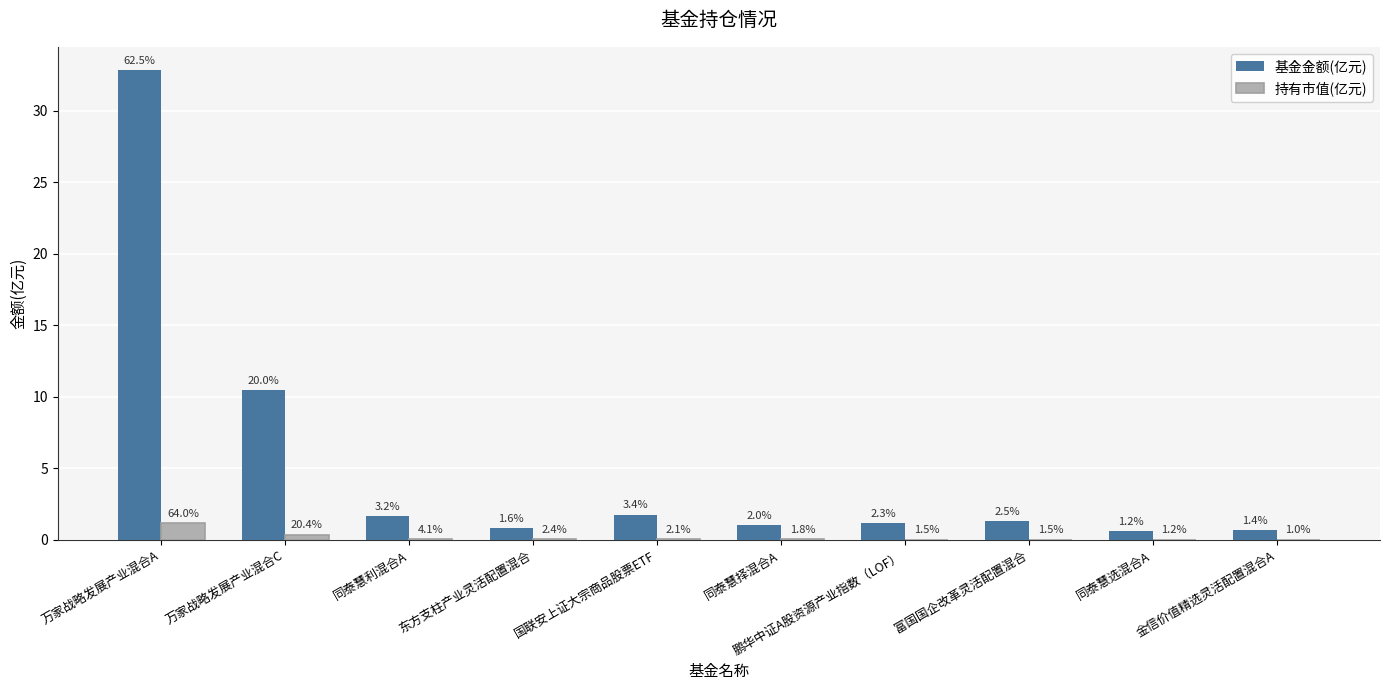

What is the approximate value of 基金金额(亿元) at 同泰慧利混合A?

1.7